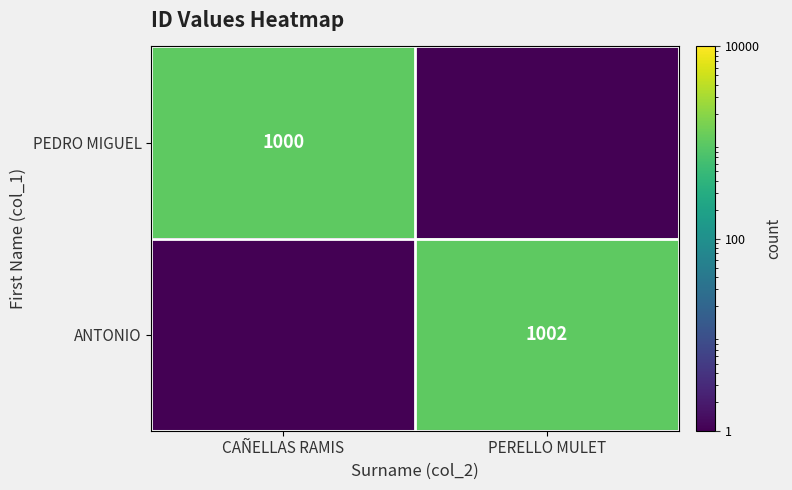

What is the sum of the ANTONIO values at PERELLO MULET and CAÑELLAS RAMIS?

1002.0